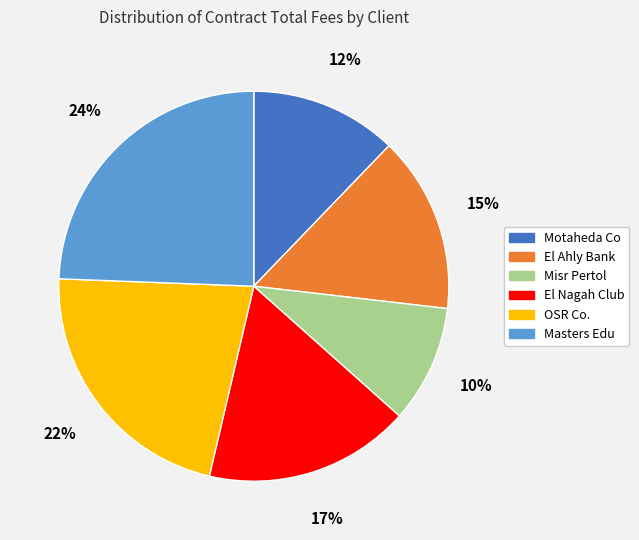

To the nearest percent, what portion does El Nagah Club represent?

17%